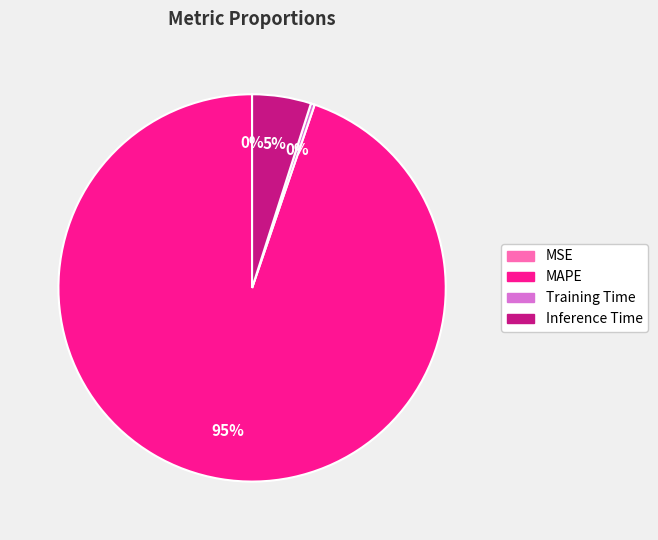

To the nearest percent, what portion does MAPE represent?

95%